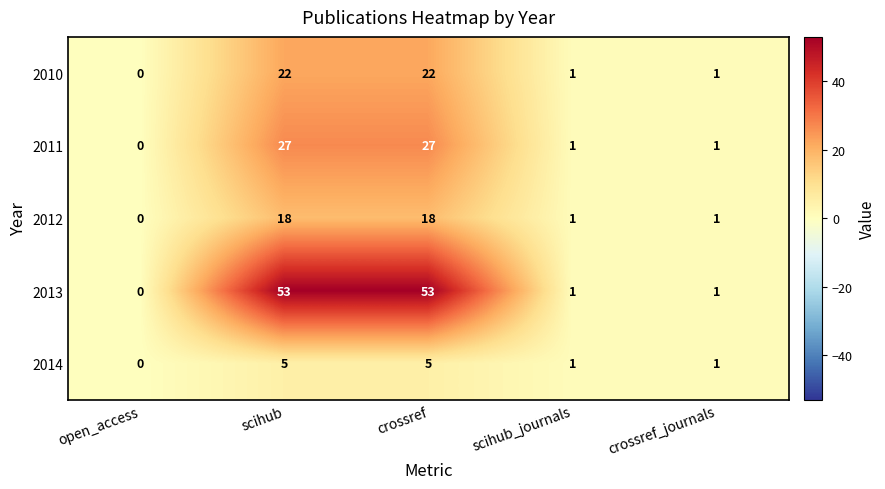

Reading left to right, what are all the values shown in this chart?

2010: 0	22	22	1	1
2011: 0	27	27	1	1
2012: 0	18	18	1	1
2013: 0	53	53	1	1
2014: 0	5	5	1	1